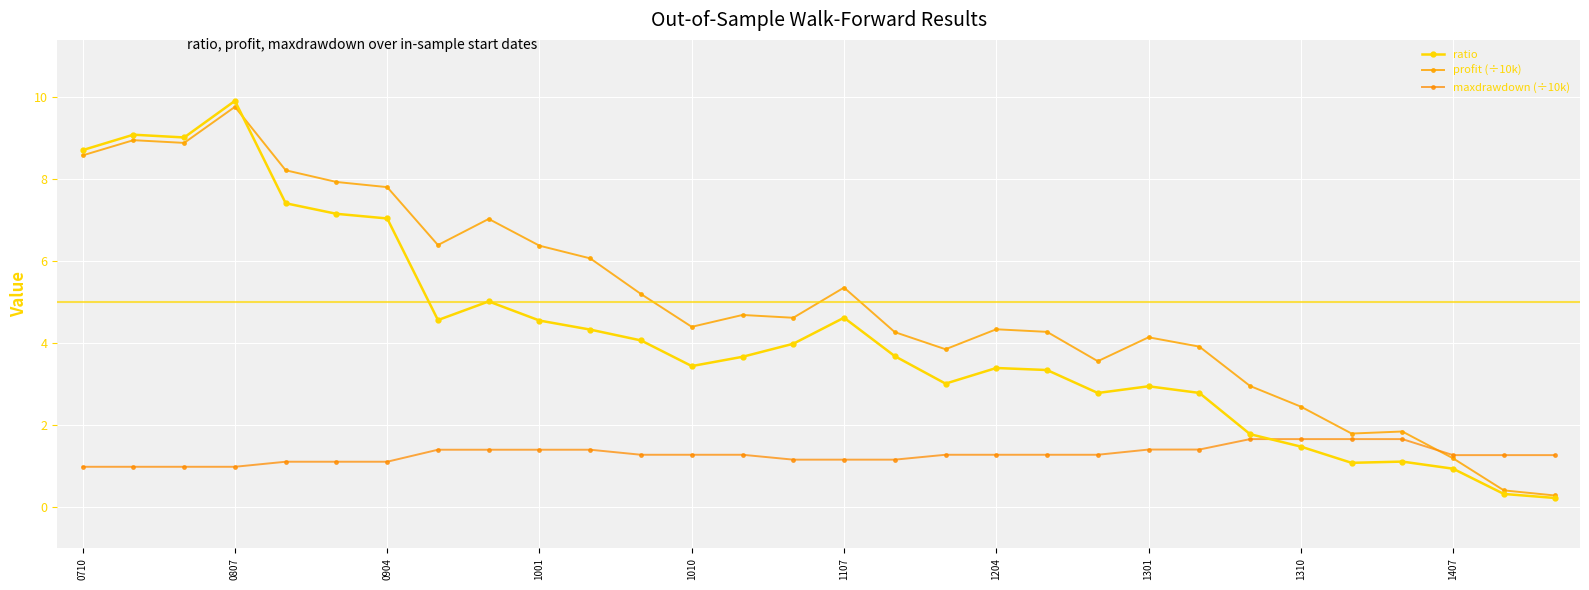

Does the chart have visible grid lines?

Yes